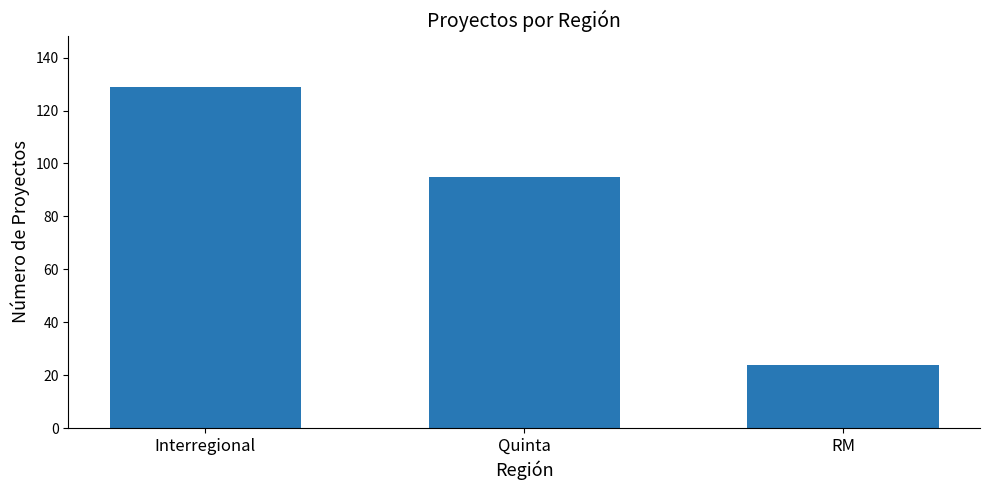

What is the ratio of the value at Quinta to the value at RM?

4.0